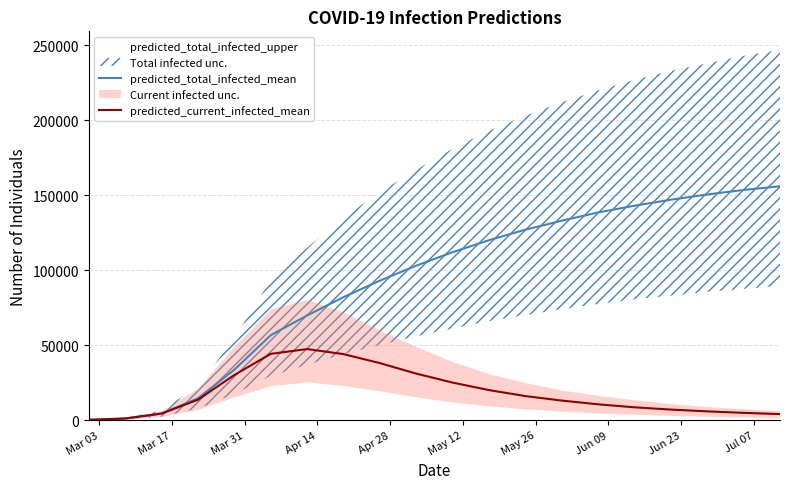

List the series in order of their peak value, lowest first.

predicted_current_infected_mean, predicted_total_infected_mean